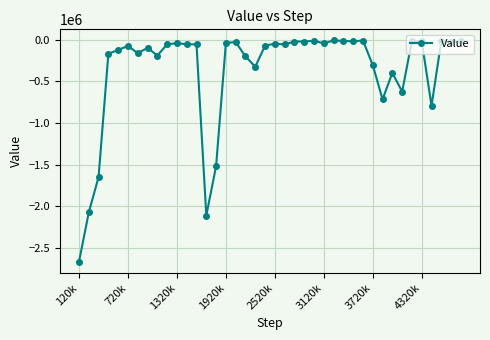

What is the sum of all values?

-14941557.0